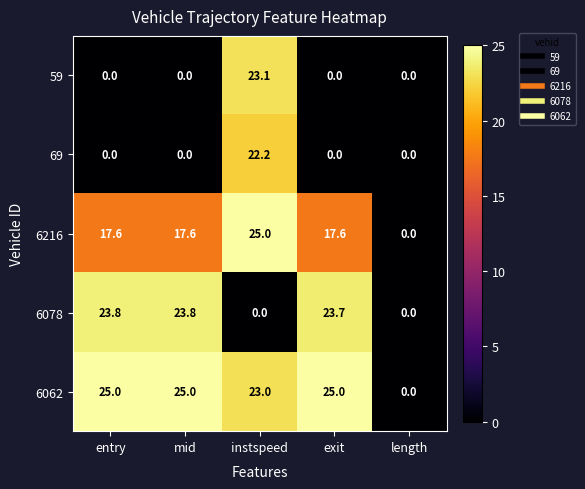

What is the total value across all series at instspeed?

93.3